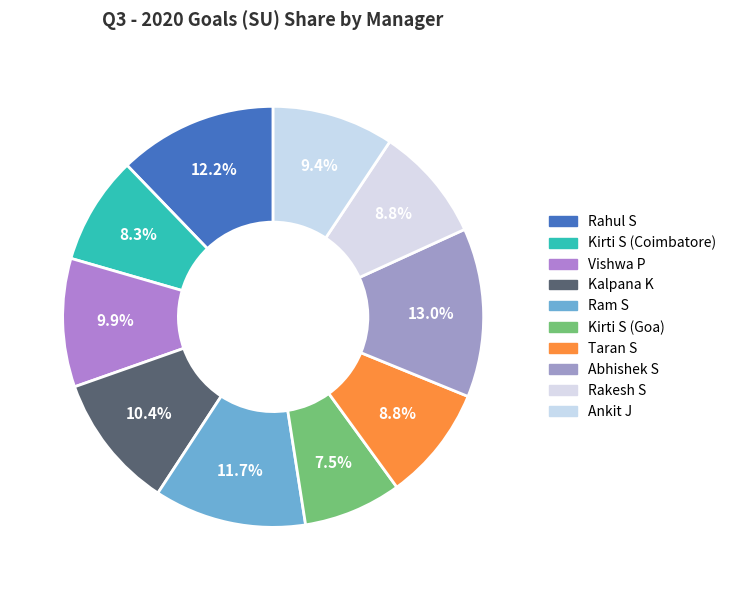

How many segments does this pie chart have?

10